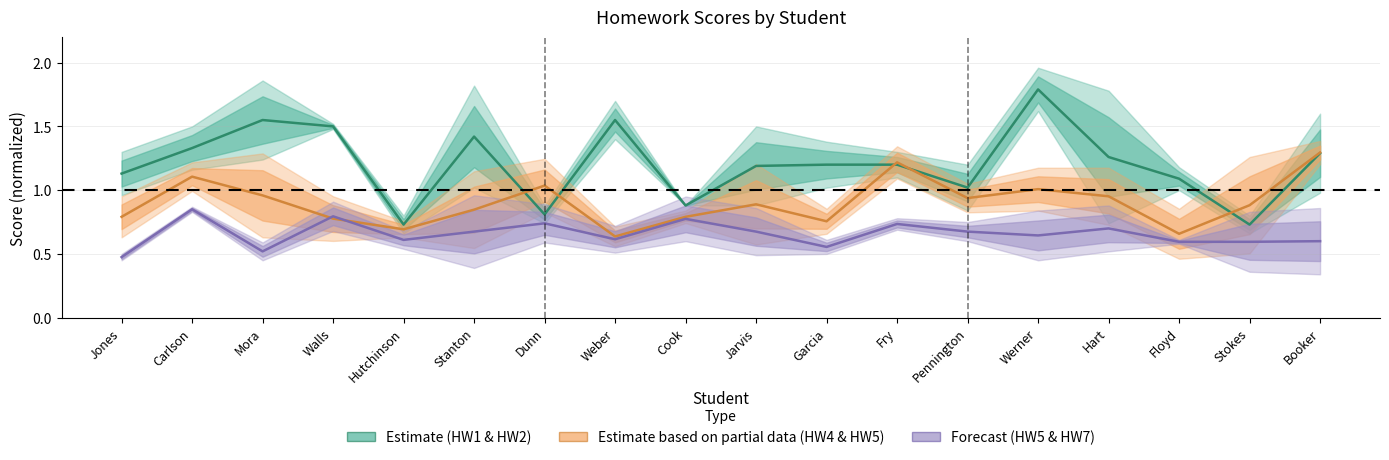

List the series in order of their peak value, highest first.

Estimate (HW1 & HW2), Estimate based on partial data (HW4 & HW5), Forecast (HW5 & HW7)